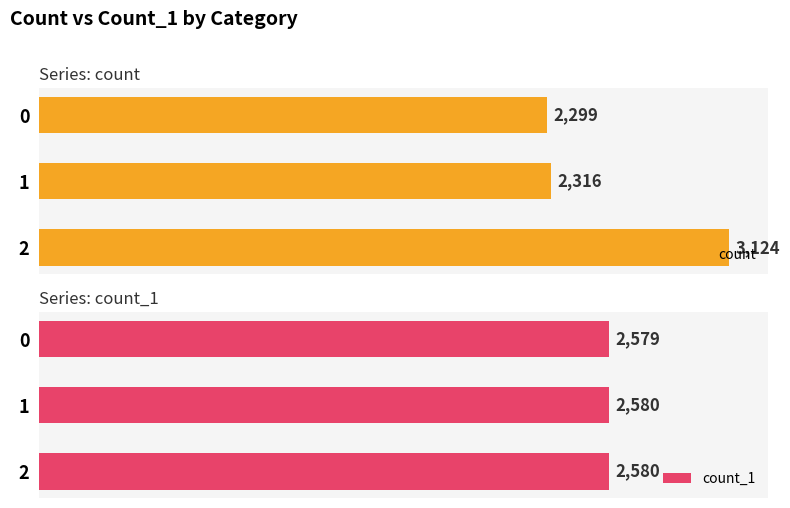

What is the value of the count_1 bar at the 2nd from the left?

2580